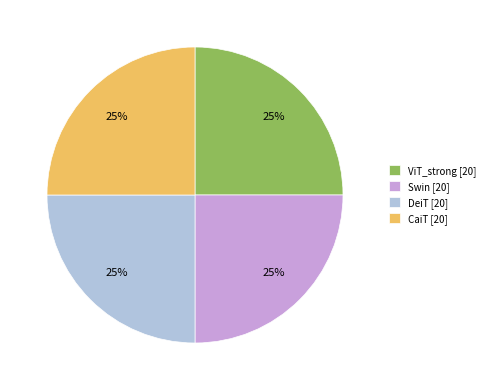

True or false: CaiT [20] accounts for 25% of the total.

True